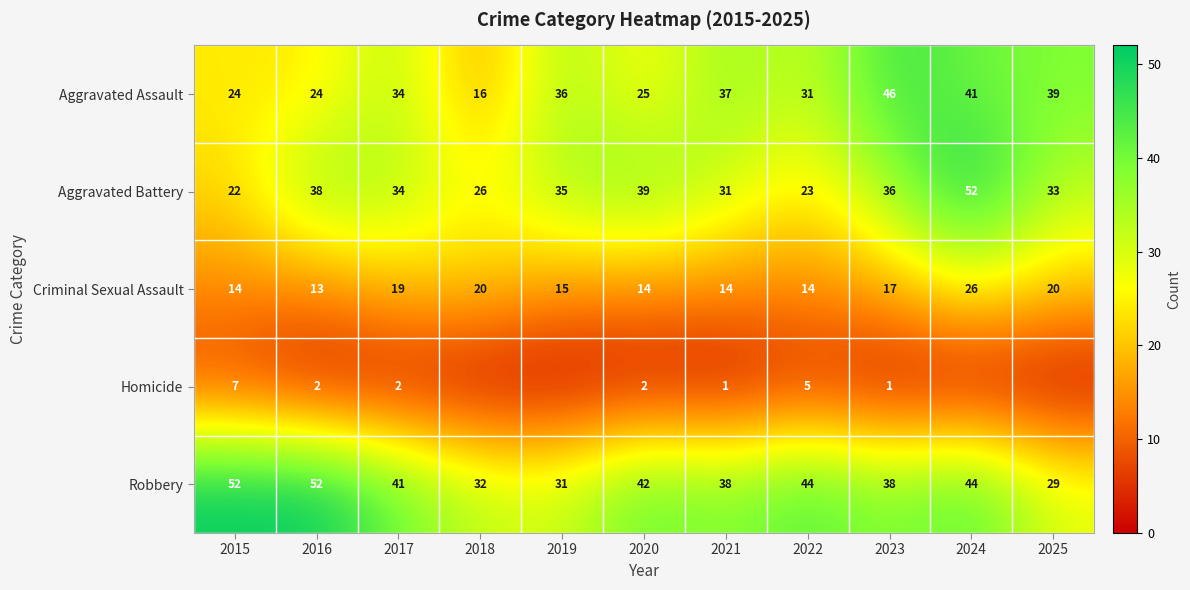

What is the difference between the highest and lowest values at 2021?

37